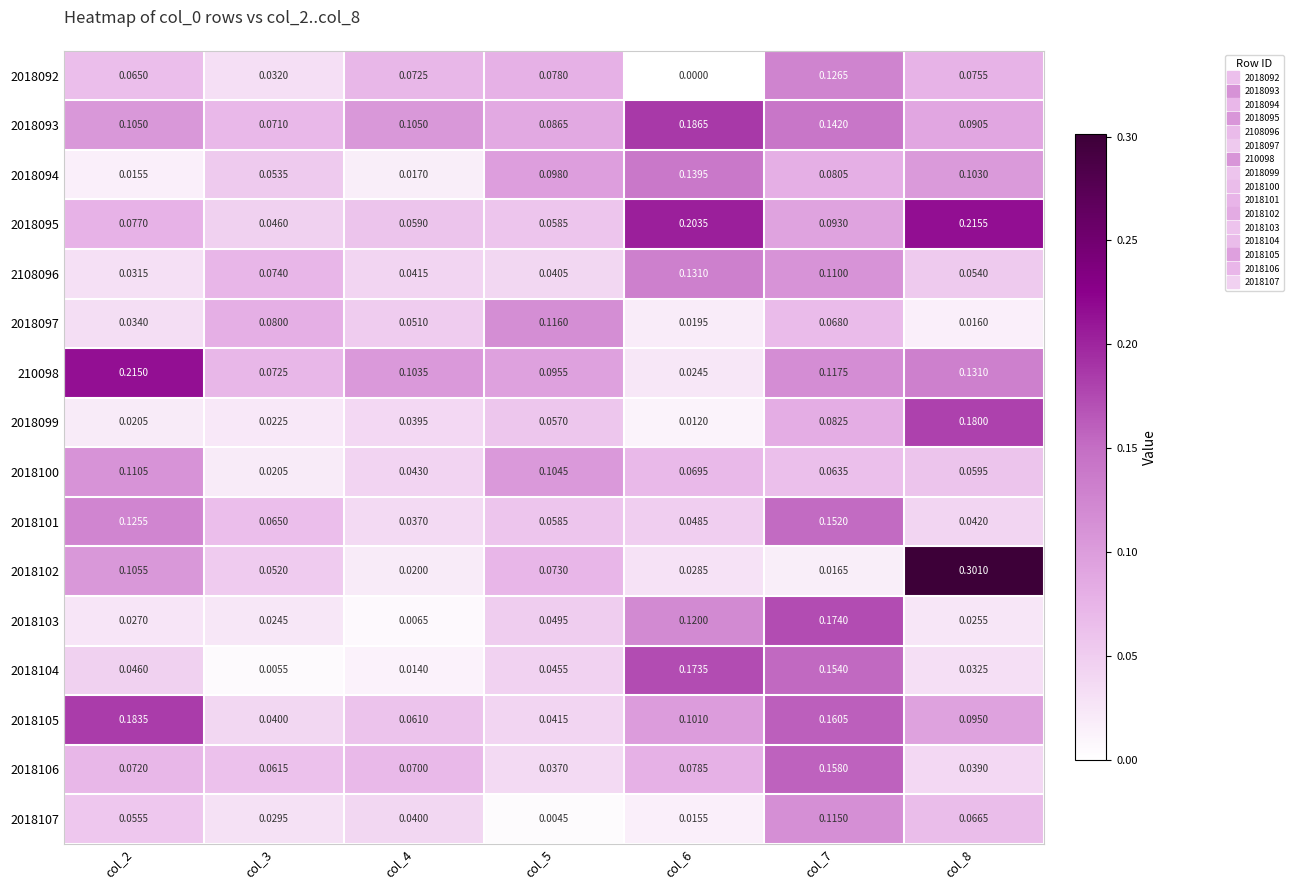

How many distinct data groups are displayed?

16